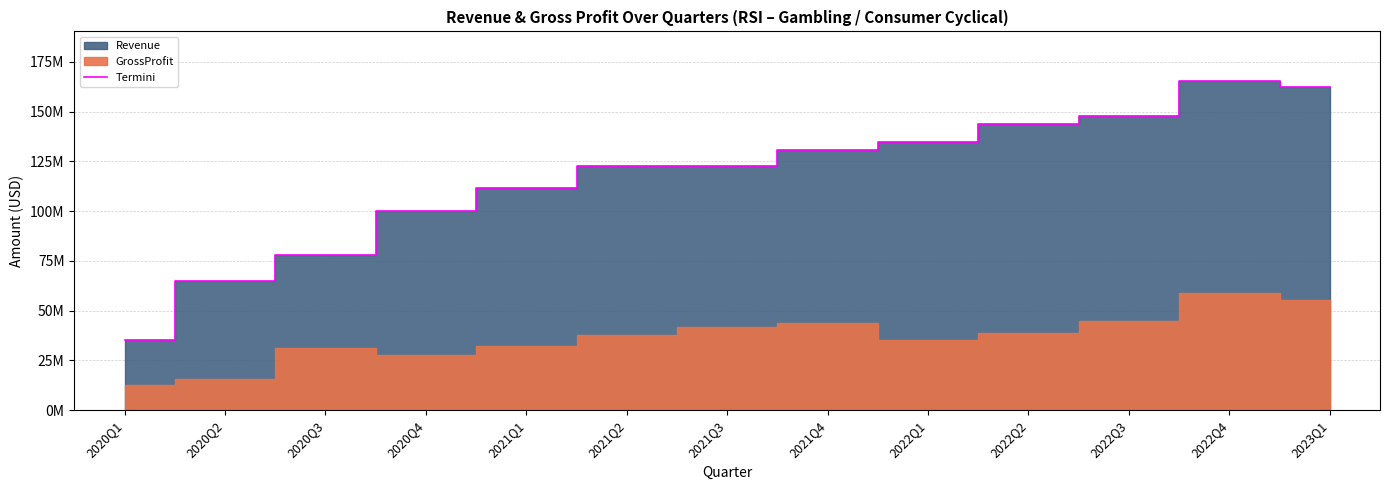

What is the label of the 5th point from the right?

2022Q1